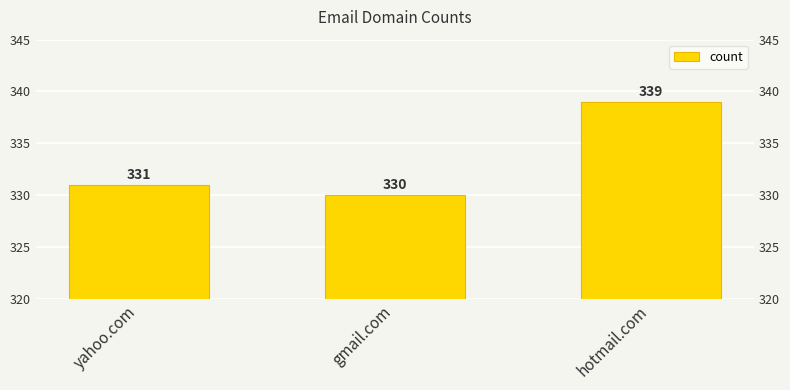

Between hotmail.com and yahoo.com, which is larger?

hotmail.com